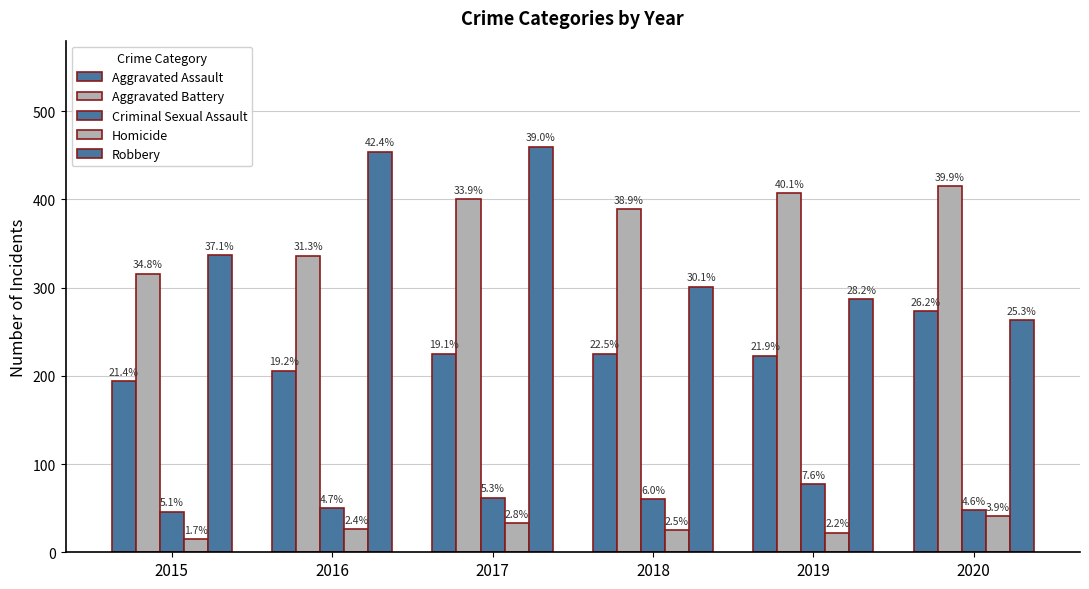

How many bars are there in each group?

5